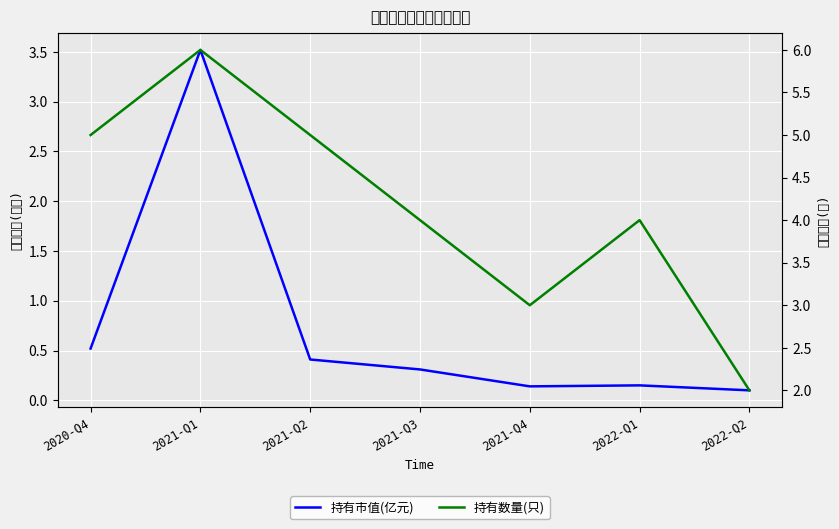

True or false: 持有数量(只) and 持有市值(亿元) intersect in this chart.

False